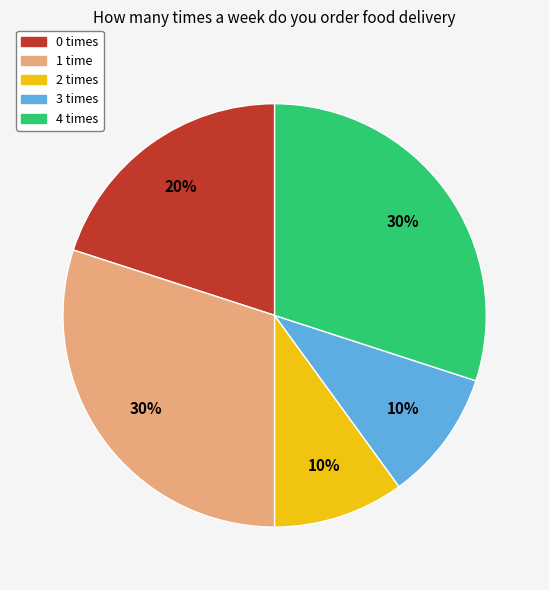

The 0 times slice represents 20% of the pie. True or false?

True